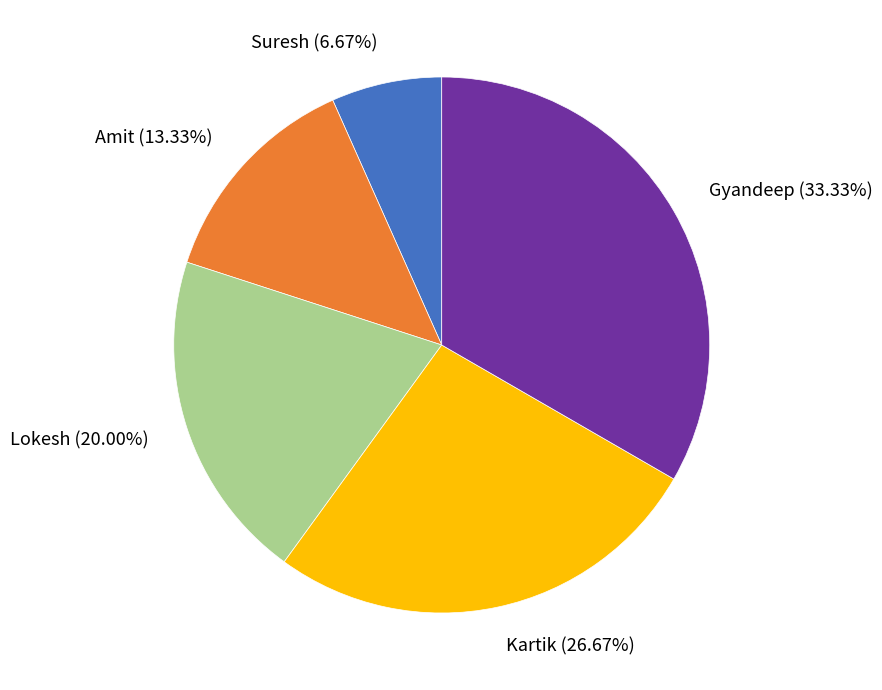

Which slice is the largest?

Gyandeep